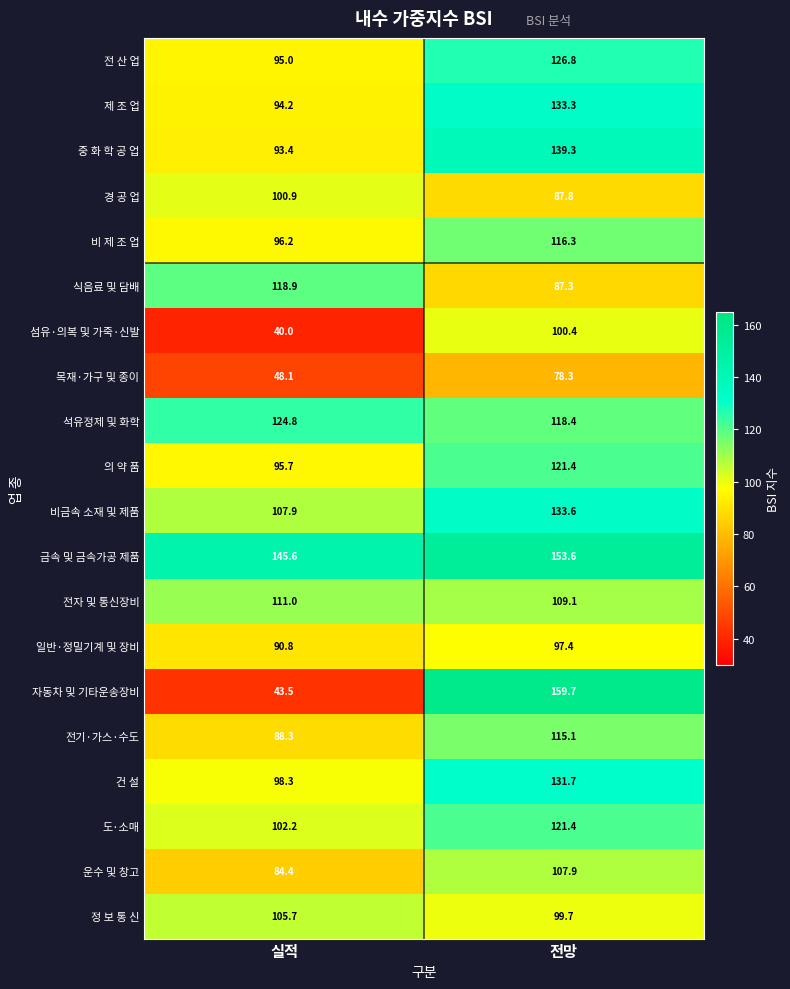

What is the sum of all 전자 및 통신장비 values?

220.1